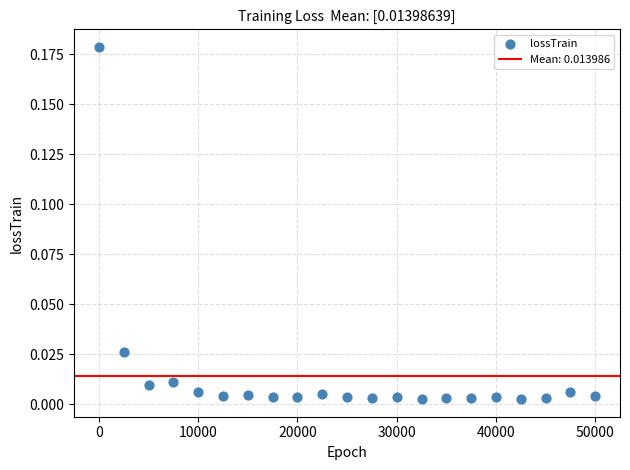

What is the range of X values (max minus min)?

49998.0